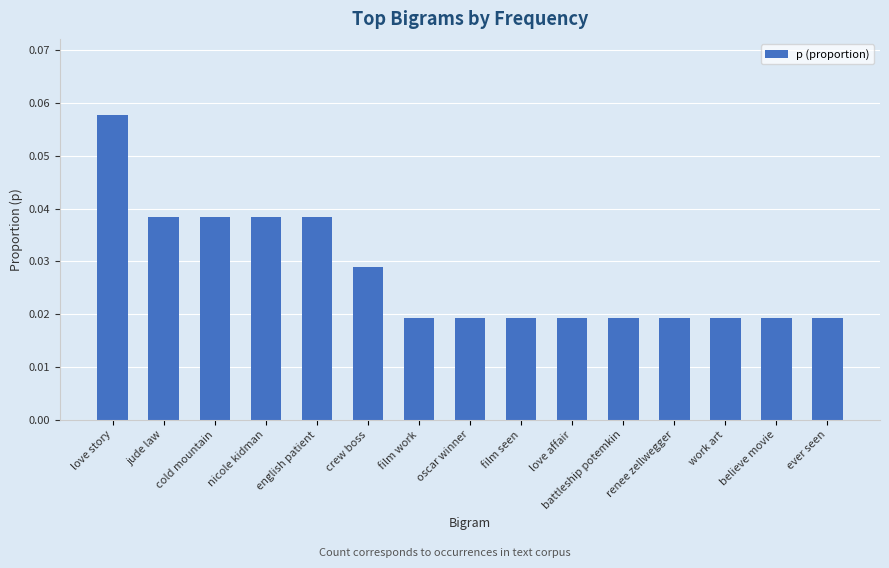

What is the sum of all values?

0.4